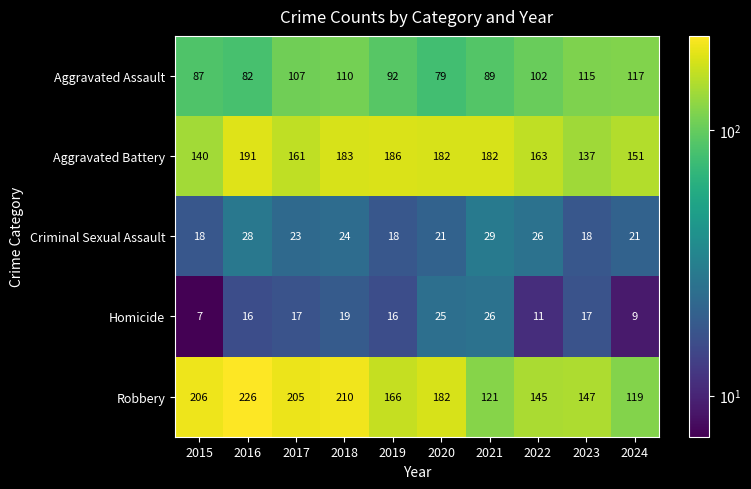

The Aggravated Assault series shows 87 at 2015. True or false?

True